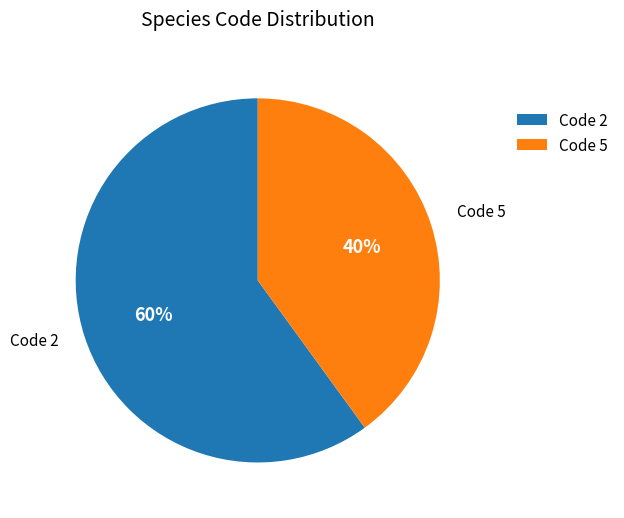

Rank the categories by value from lowest to highest.

Code 5, Code 2